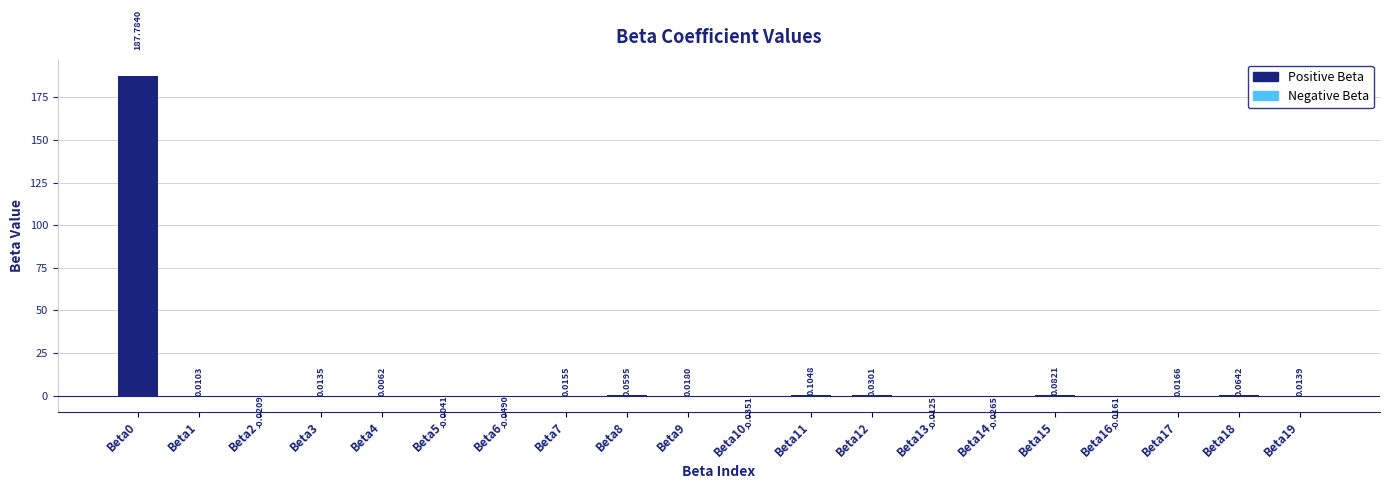

What is the change in value from Beta5 to Beta18?

+0.1